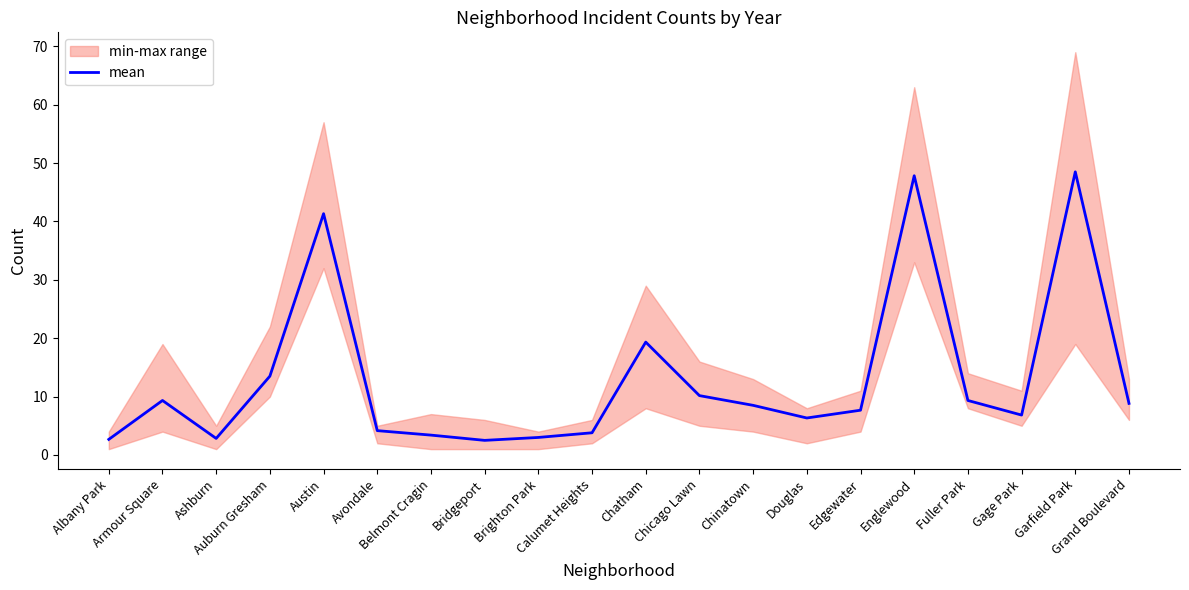

What is the smallest value displayed?

2.5